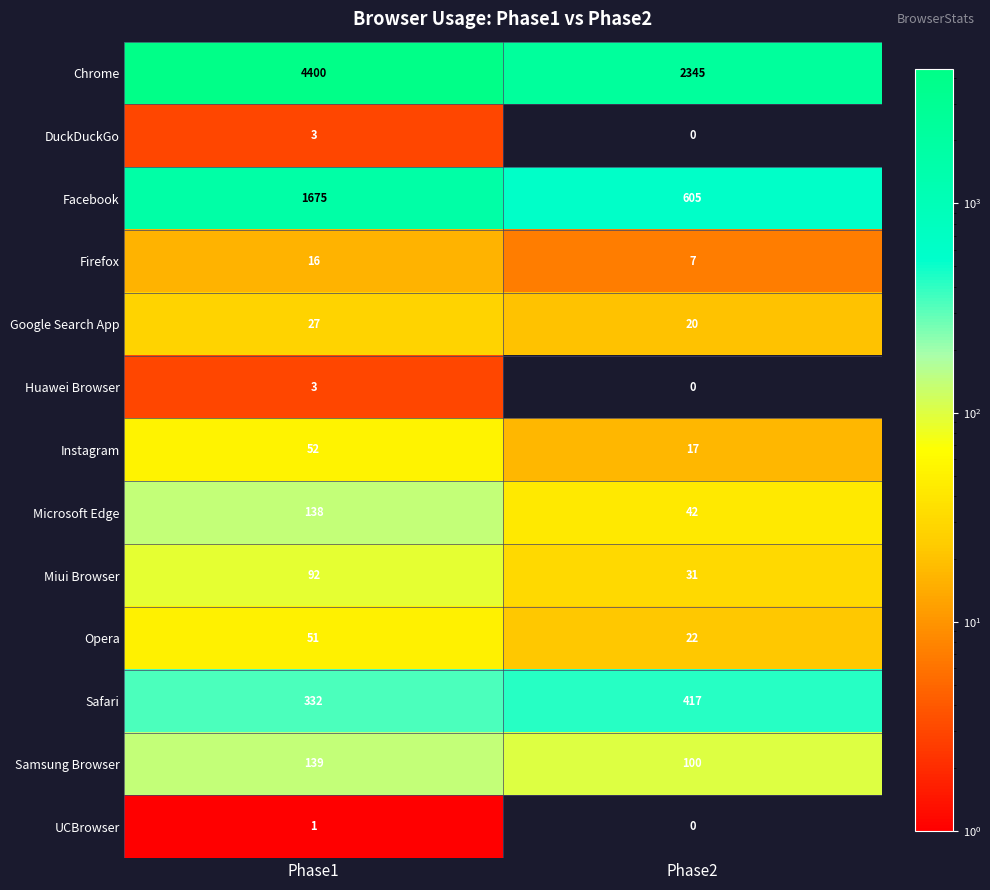

What is the difference between the highest and lowest values at Phase2?

2345